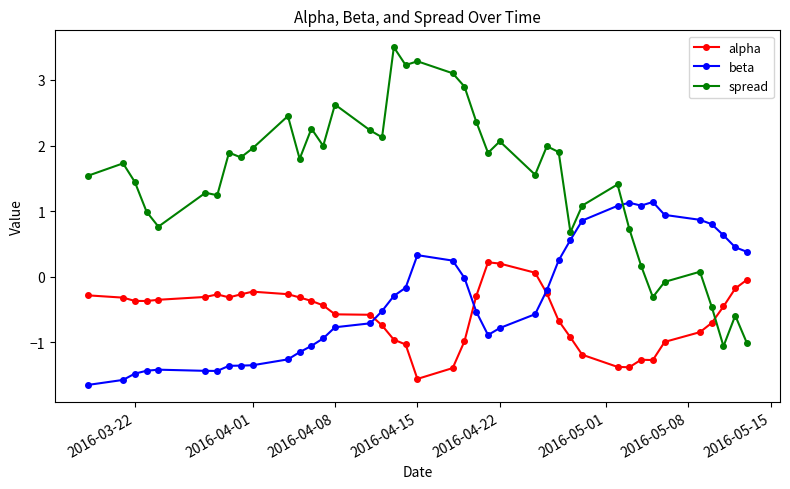

Which series ends up on top after the final intersection of alpha and spread?

alpha